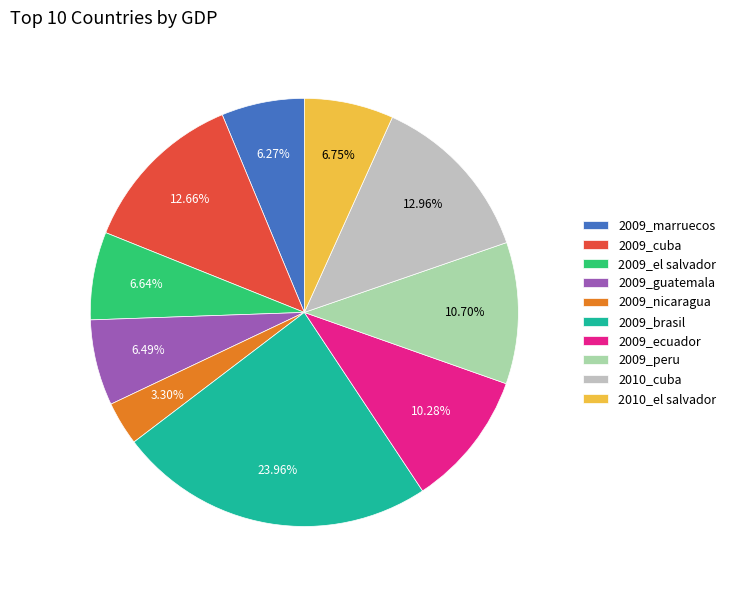

To the nearest percent, what portion does 2010_el salvador represent?

7%